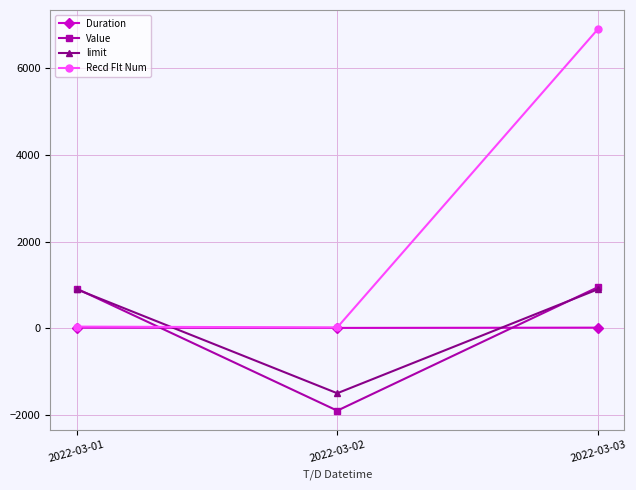

Which series has the largest range (max minus min)?

Recd Flt Num